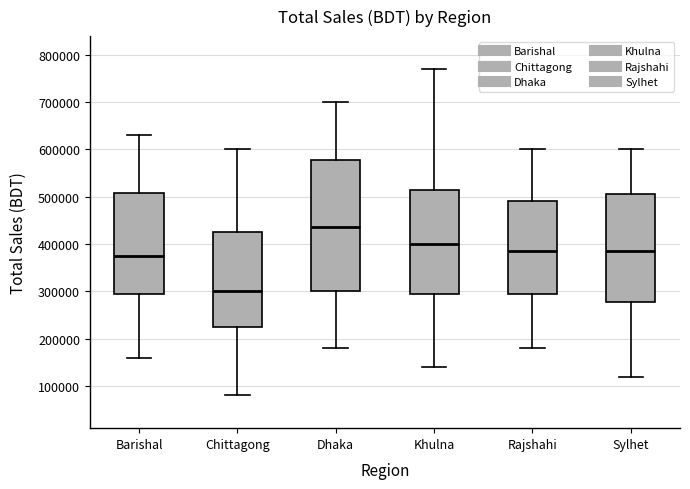

Where is the upper edge of the box for Sylhet on the y-axis? The values are not printed on the chart, so give them approximately, as read against the axis.

510000